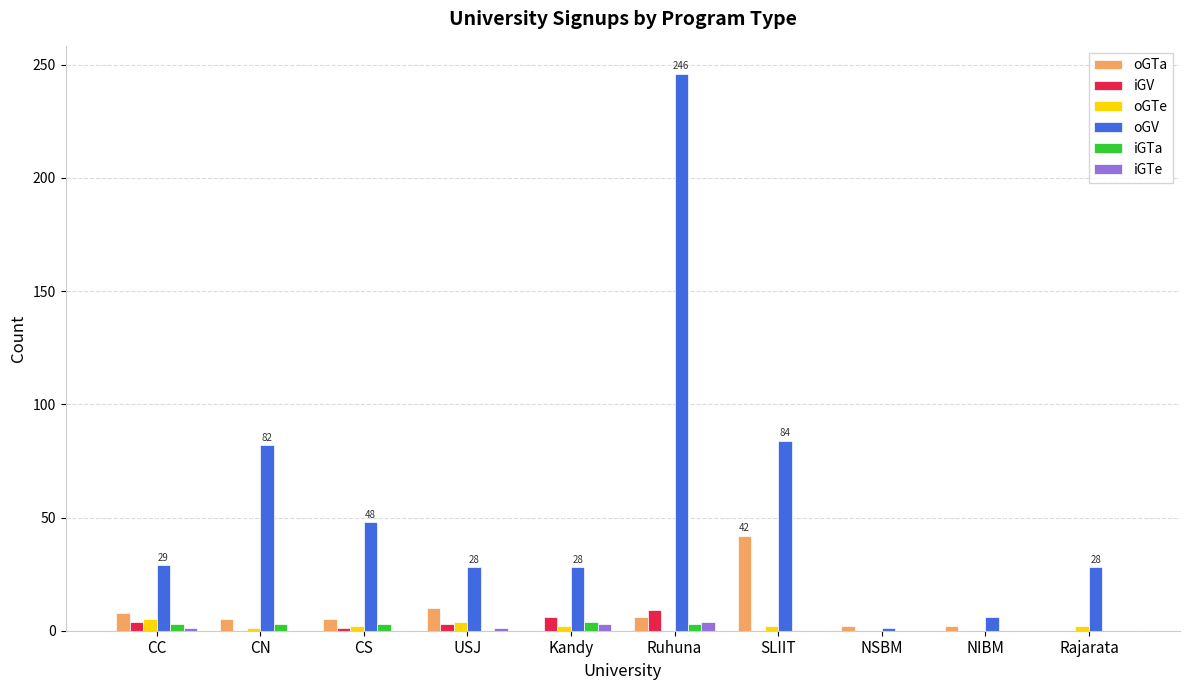

Which category has the highest value in the oGV series?

Ruhuna